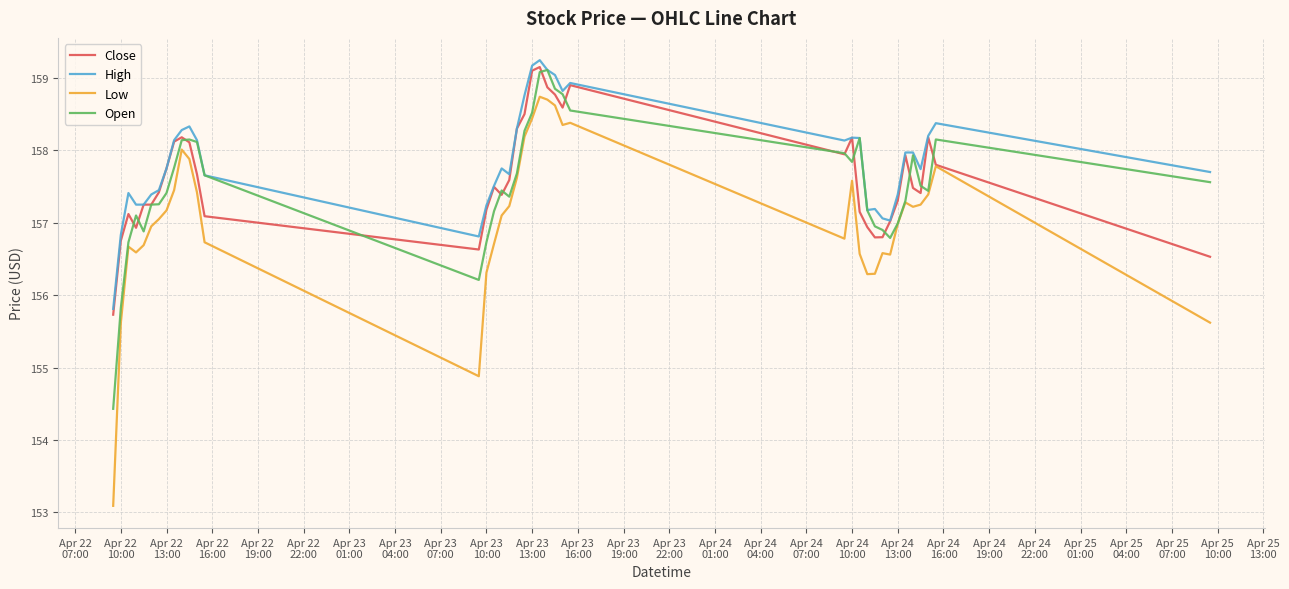

True or false: High and Low intersect in this chart.

False